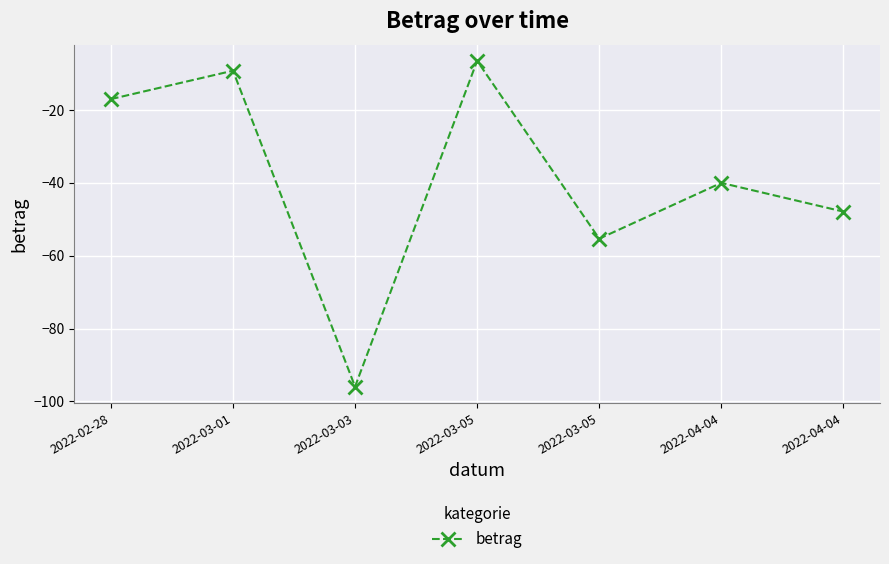

Which has a higher value, 2022-04-04 or 2022-02-28?

2022-02-28